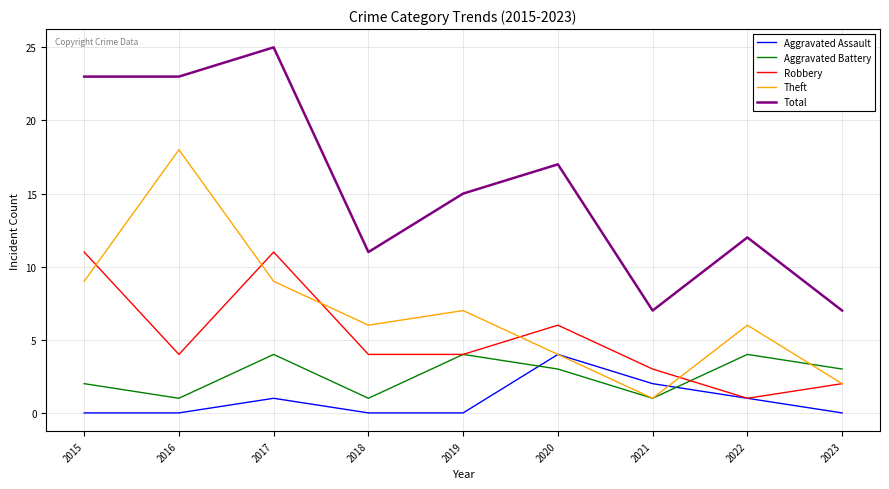

At which label does Robbery first exceed 4?

2015